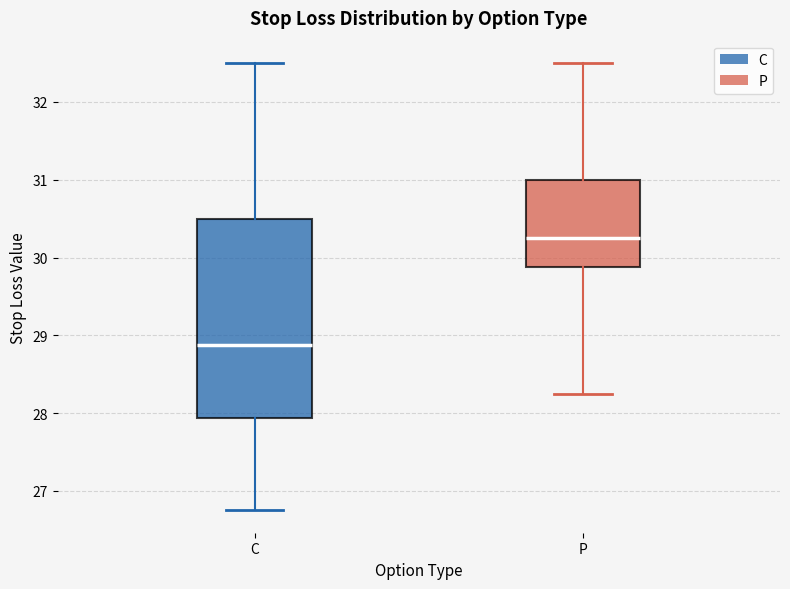

Reading left to right, read every box against the y-axis: the position of its median line, the range the box covers, and the ends of its whiskers. The values are not printed on the chart, so give them approximately, as read against the axis.

C: median 28.9, box 27.9 to 30.5, whiskers 26.8 to 32.5
P: median 30.3, box 29.9 to 31.0, whiskers 28.3 to 32.5